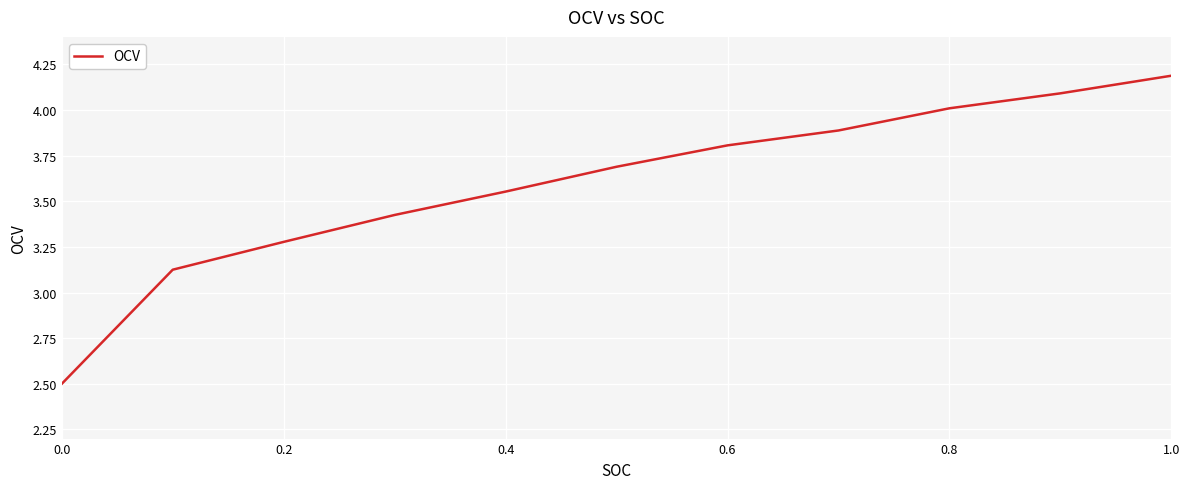

What is the greatest value displayed?

4.2